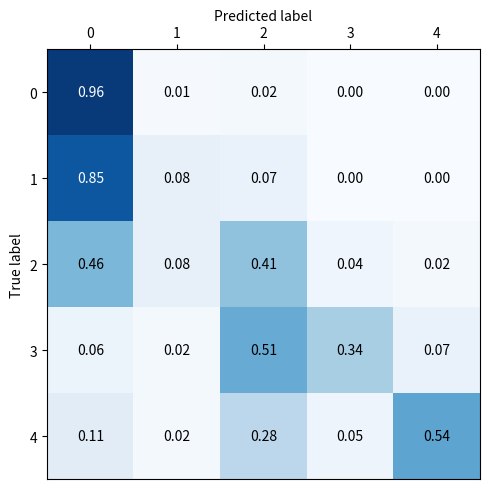

How many series are shown in this chart?

5